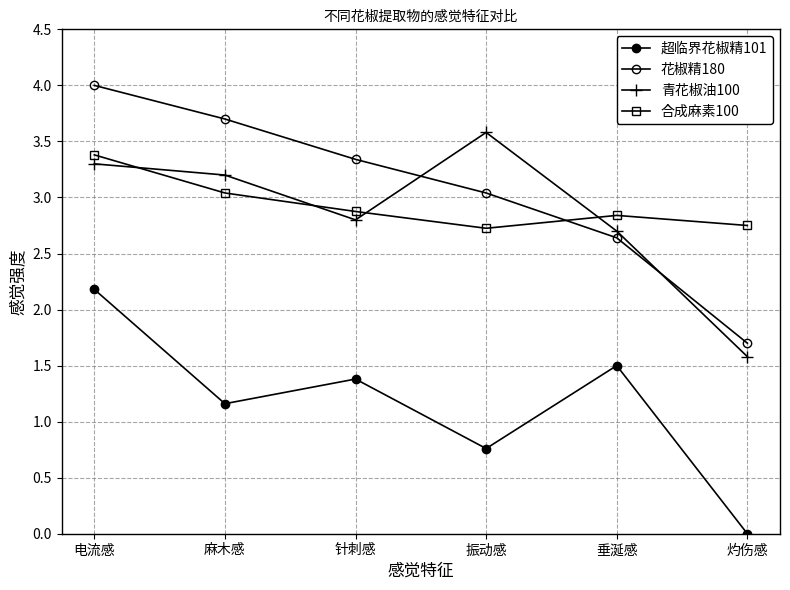

Reading left to right, list all the values displayed in this chart.

超临界花椒精101: 2.2	1.2	1.4	0.8	1.5	0.0
花椒精180: 4.0	3.7	3.3	3.0	2.6	1.7
青花椒油100: 3.3	3.2	2.8	3.6	2.7	1.6
合成麻素100: 3.4	3.0	2.9	2.7	2.8	2.8